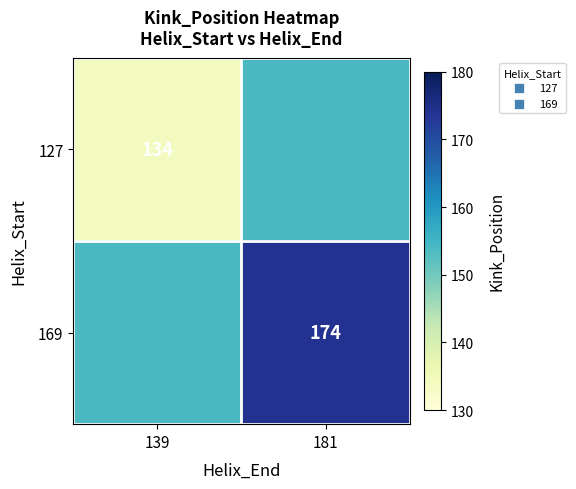

The value of 169 at 181 is 174. True or false?

True